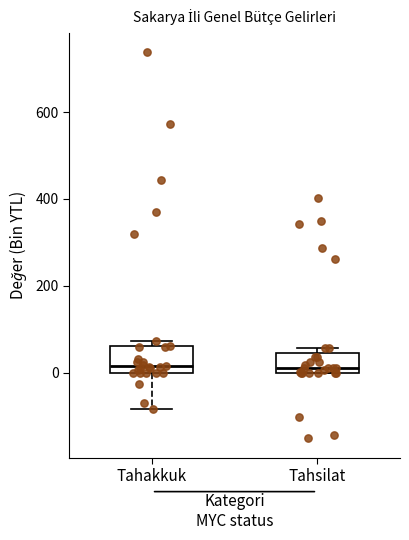

Where is the upper edge of the box for Tahsilat on the y-axis? The values are not printed on the chart, so give them approximately, as read against the axis.

40